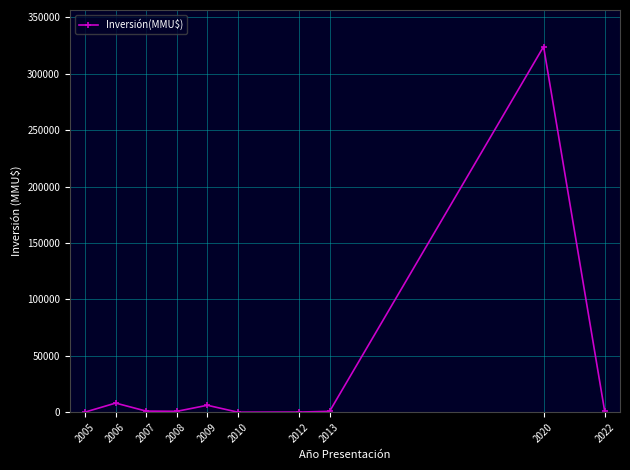

What is the difference between the second highest and second lowest values?

8000